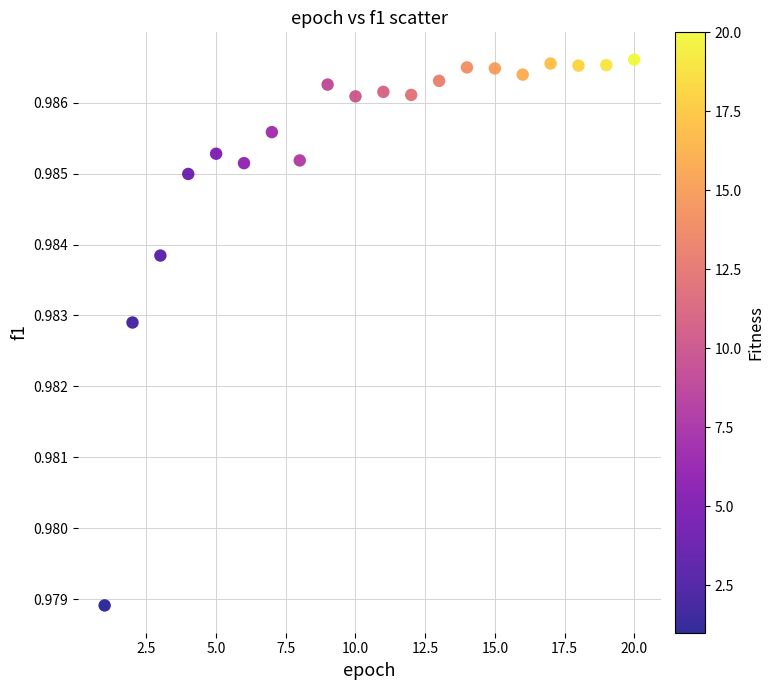

What is the range of X values (max minus min)?

19.0